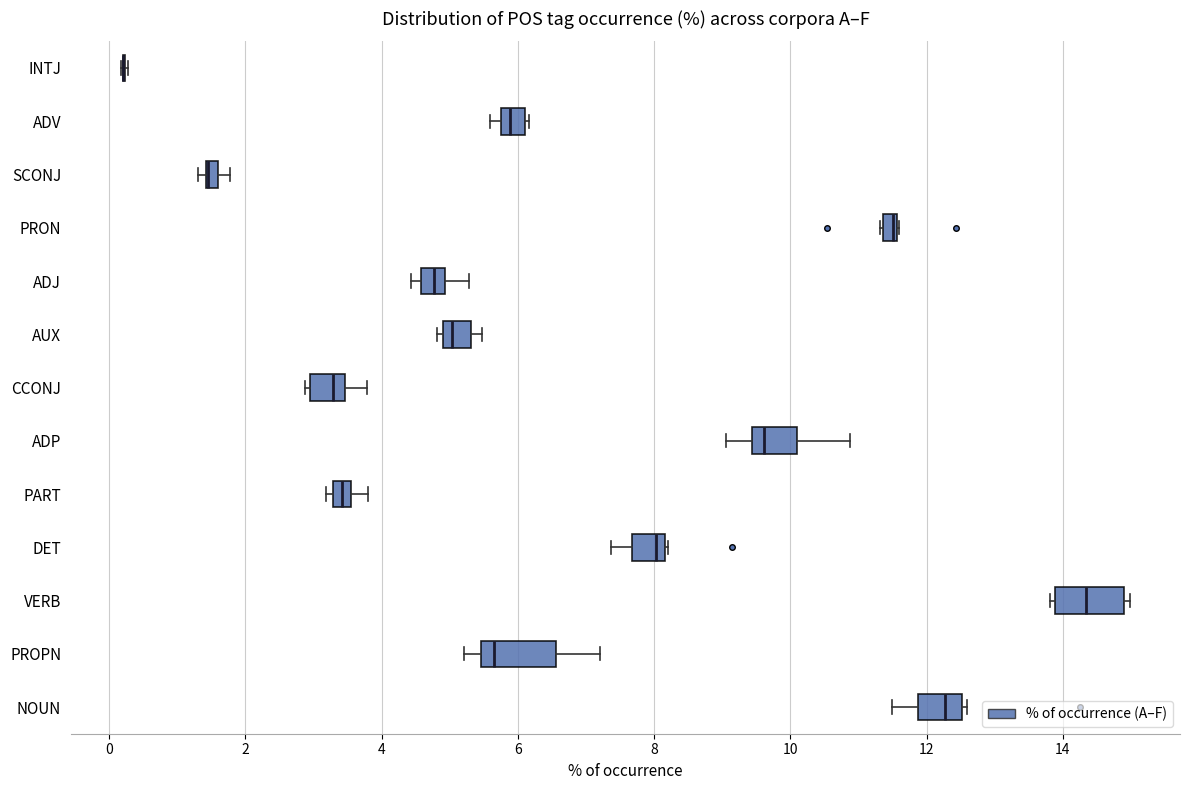

Where is the left edge of the box for ADV on the x-axis? The values are not printed on the chart, so give them approximately, as read against the axis.

5.8